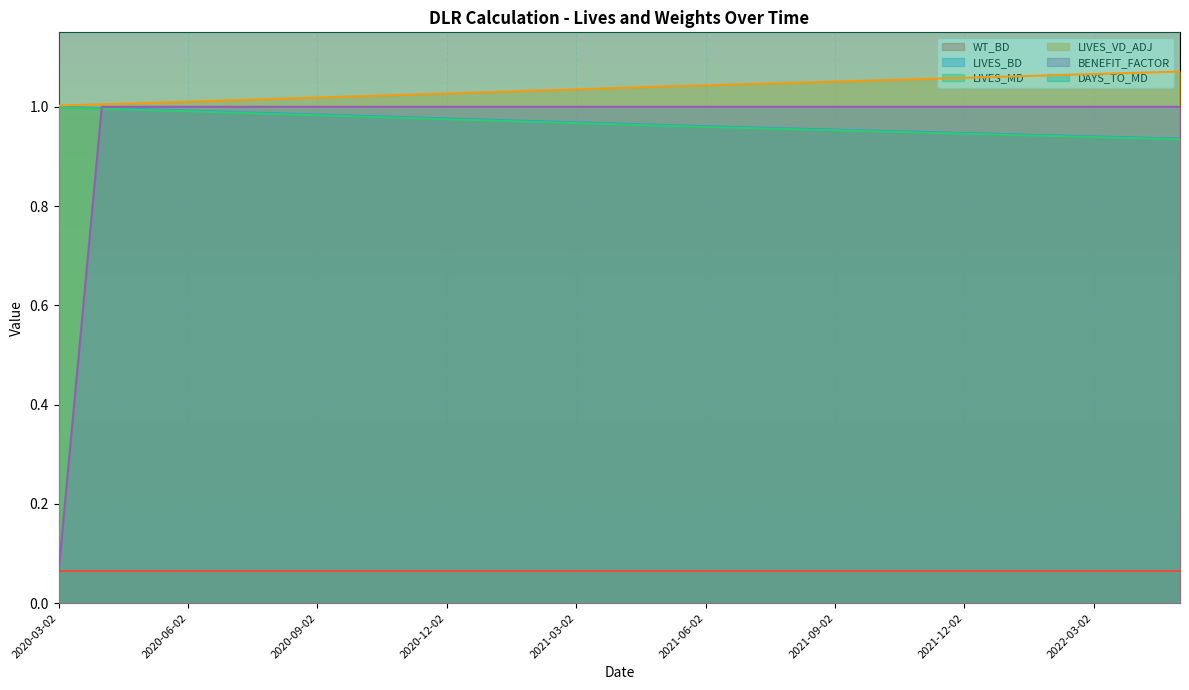

Which series has the largest total across all categories?

DAYS_TO_MD